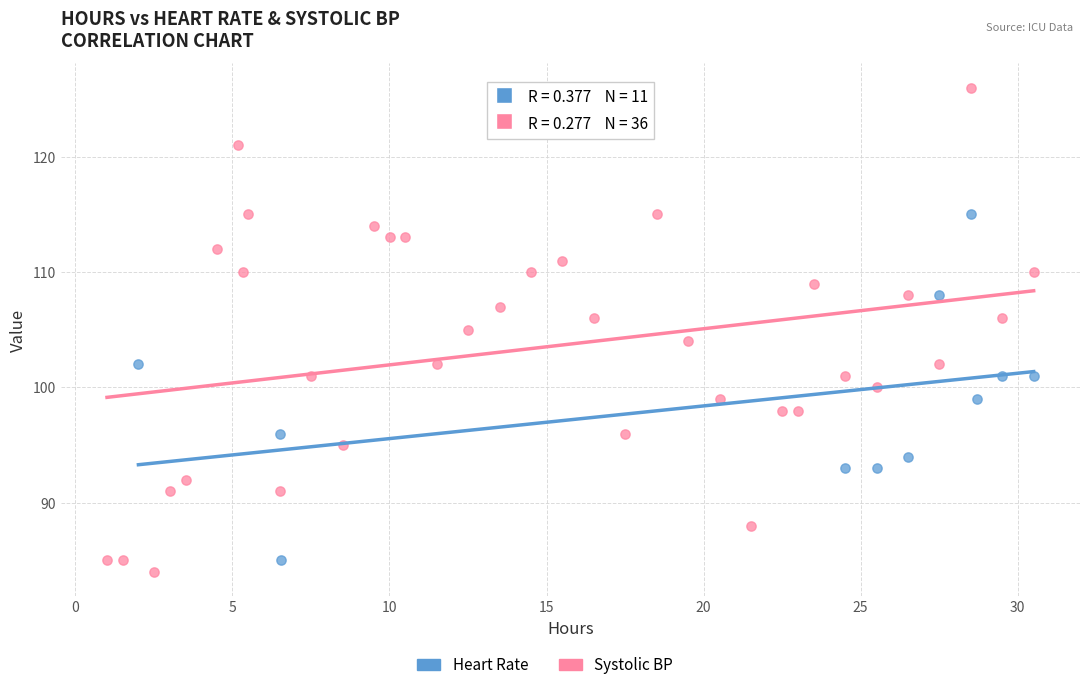

Which series has the largest Y range (max minus min)?

Systolic BP